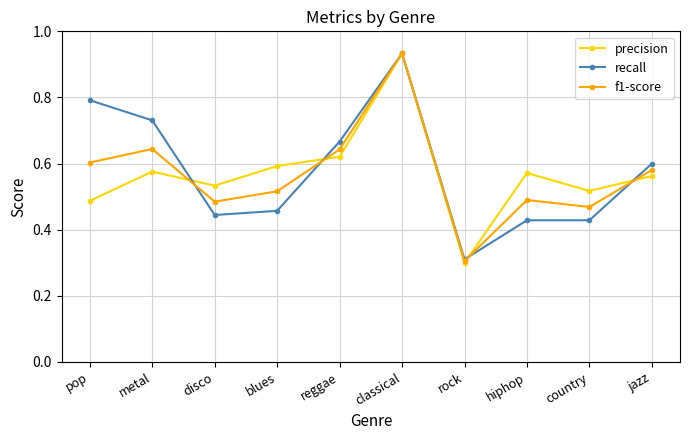

Between metal and blues, which series saw the biggest shift?

recall